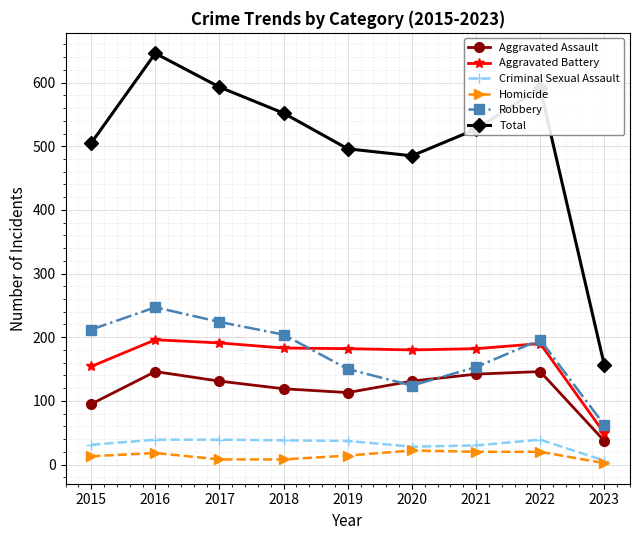

True or false: Aggravated Battery and Homicide cross at least once.

False